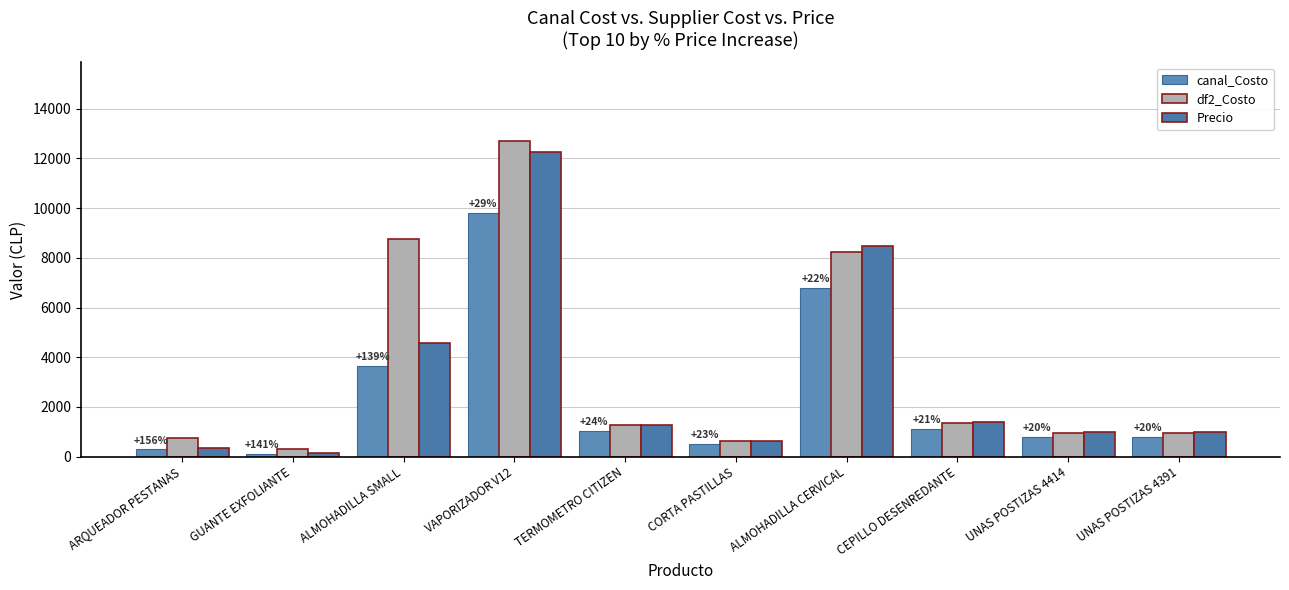

What is the label of the 1st bar from the left?

ARQUEADOR PESTANAS